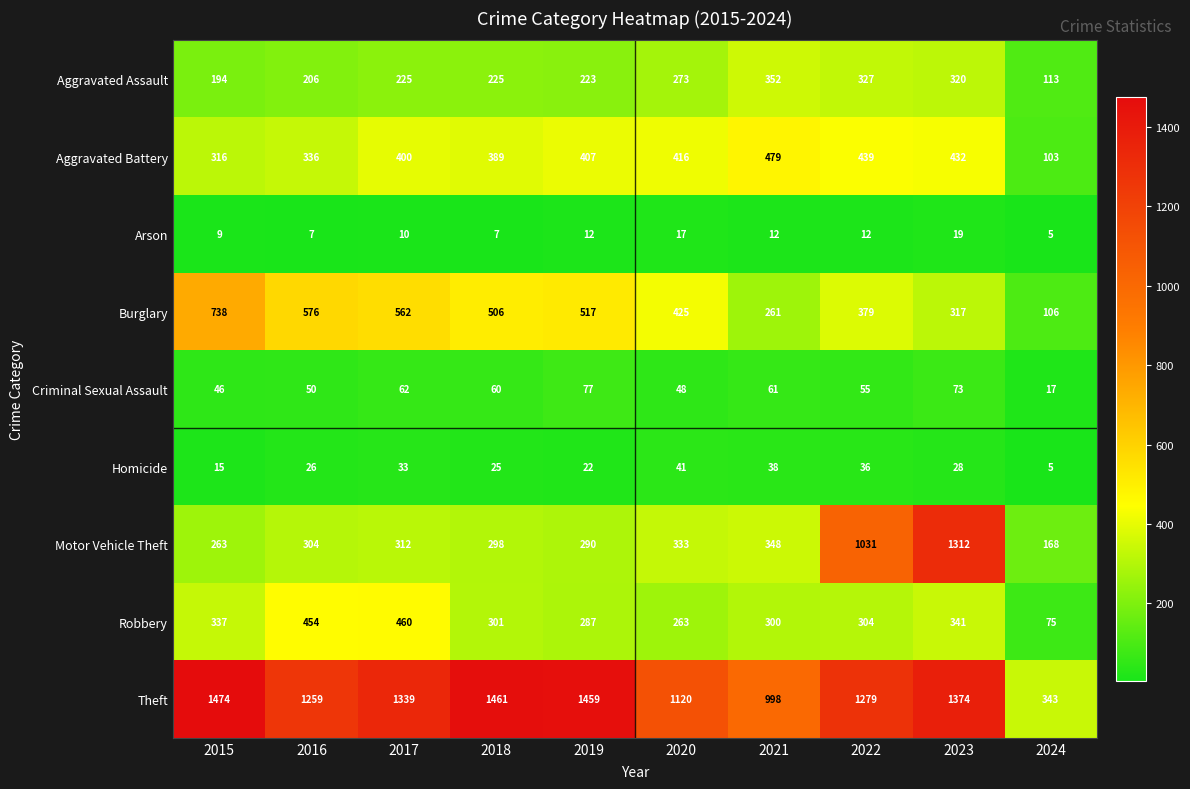

What is the minimum value shown in the chart?

5